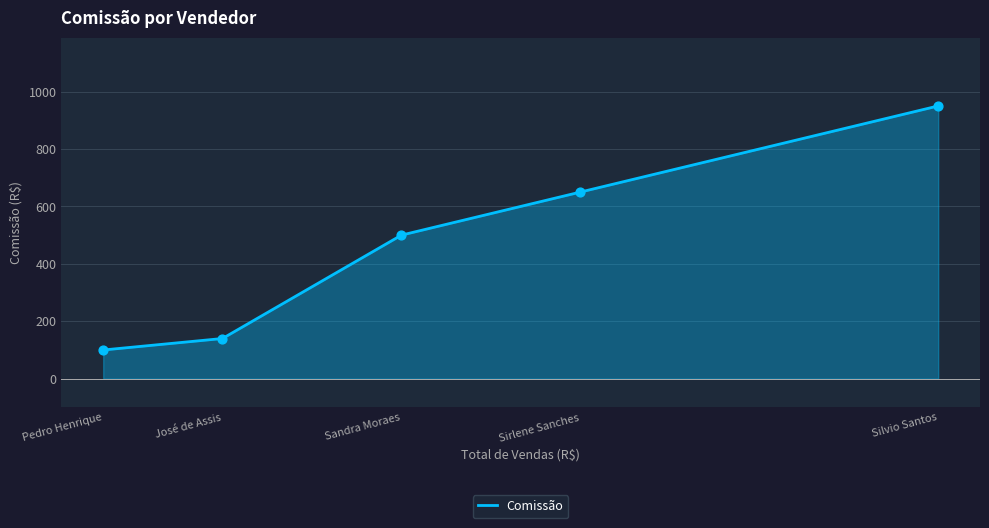

Between José de Assis and Sandra Moraes, which is larger?

Sandra Moraes